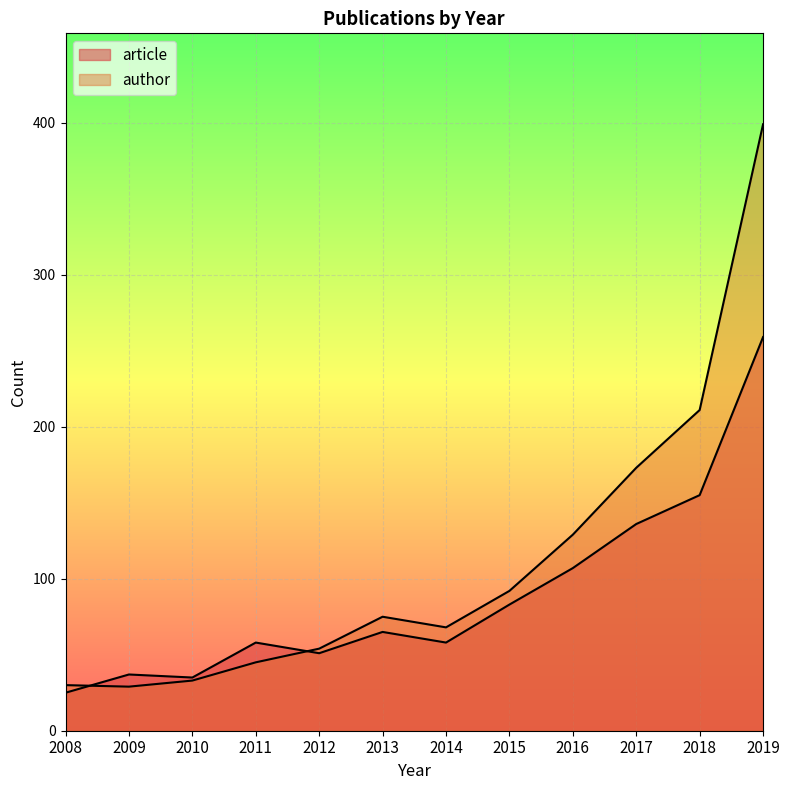

Which has a higher value, 2008 or 2017?

2017